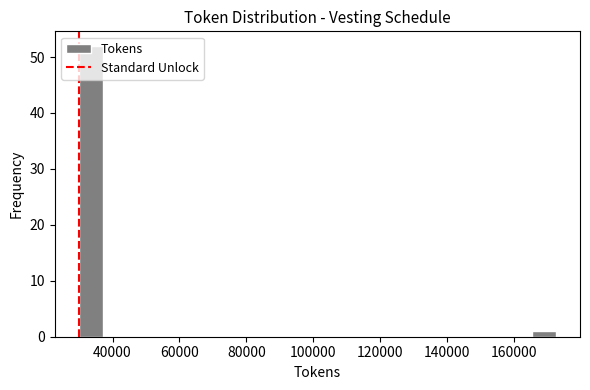

Around what value on the x-axis is the tallest bar? Give the approximate position of its centre, as read against the axis.

34000